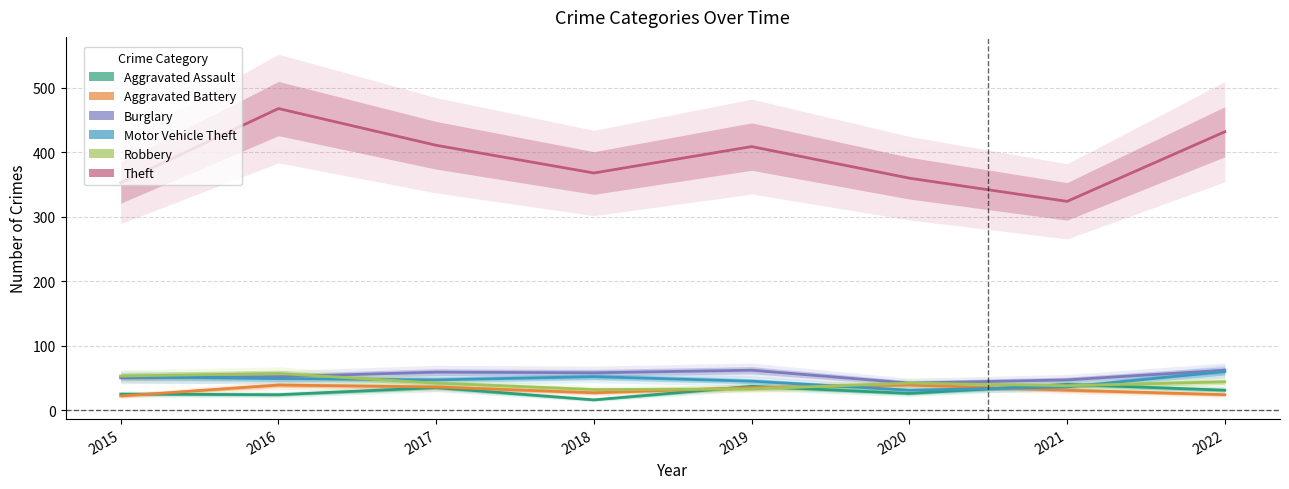

Where is Burglary nearest to the value 52?

2016